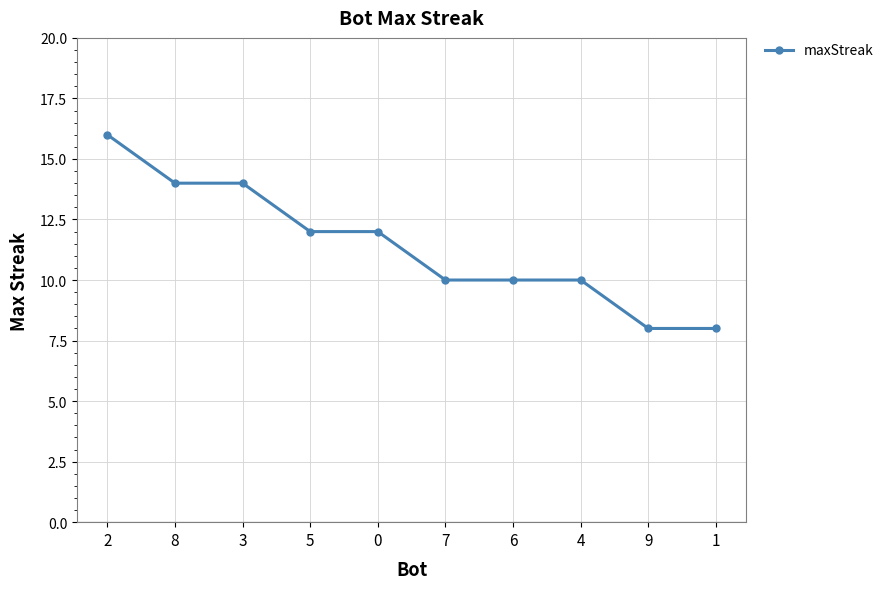

Count the values in the range 10 to 14.

7